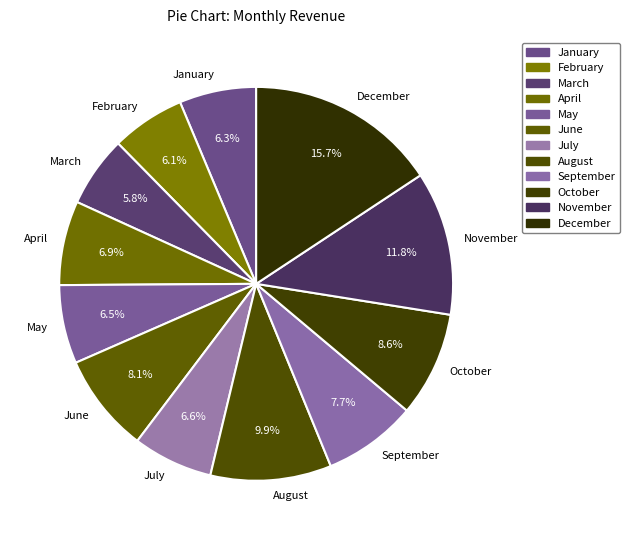

Is the sum of February and October greater than half?

No